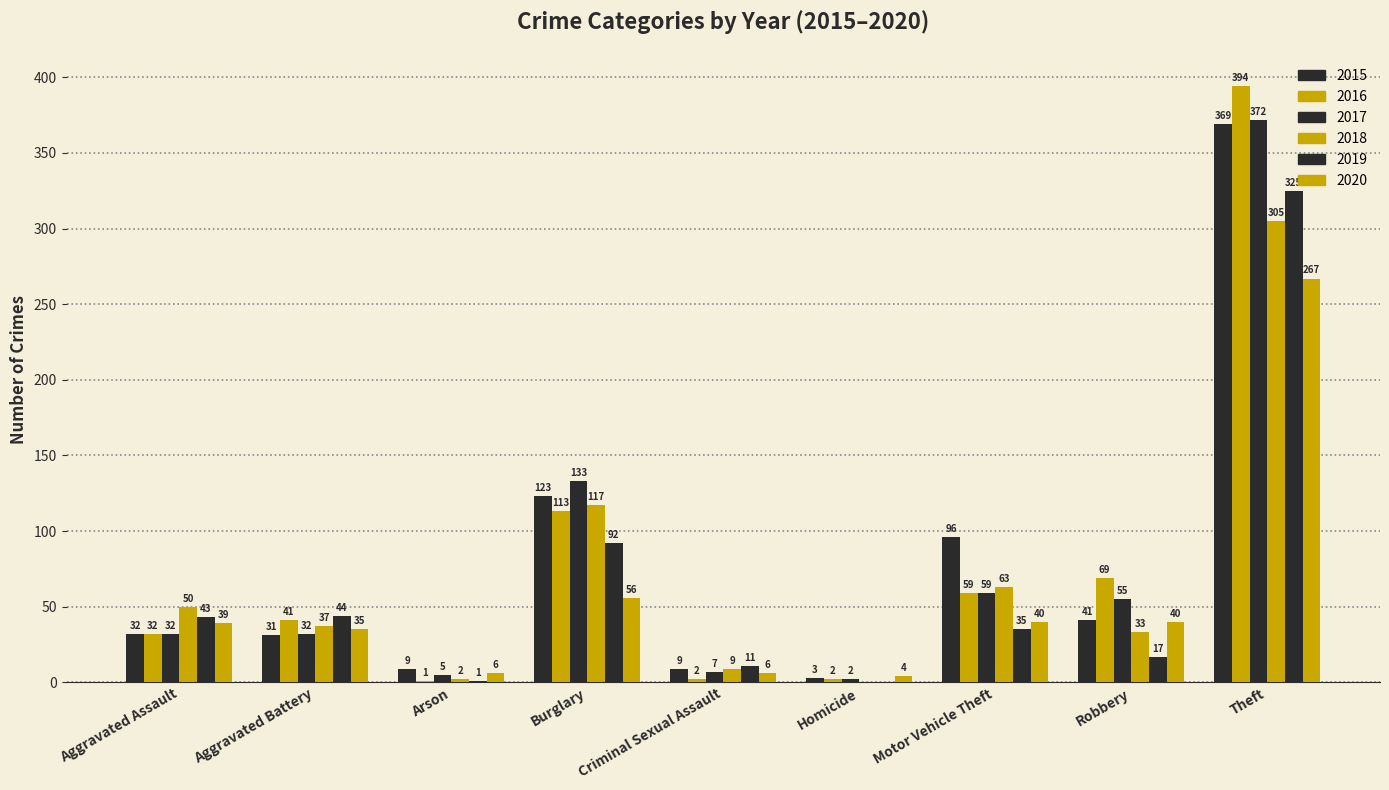

Is it true that 2018 equals -153 at Homicide?

False